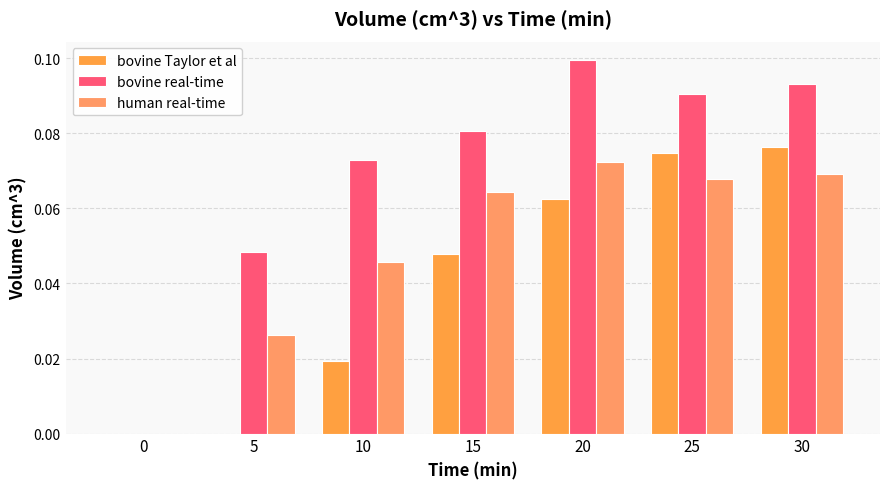

Which series has the largest range (max minus min)?

bovine real-time